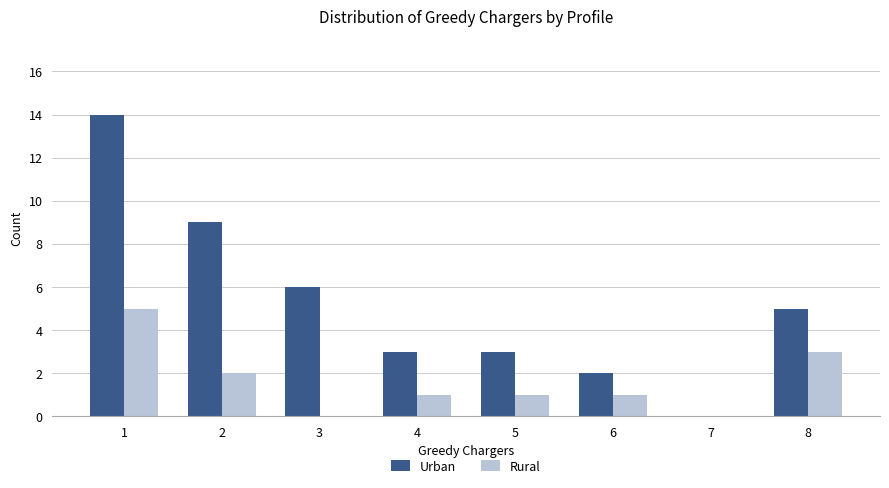

What is the approximate value of Rural at 8?

3